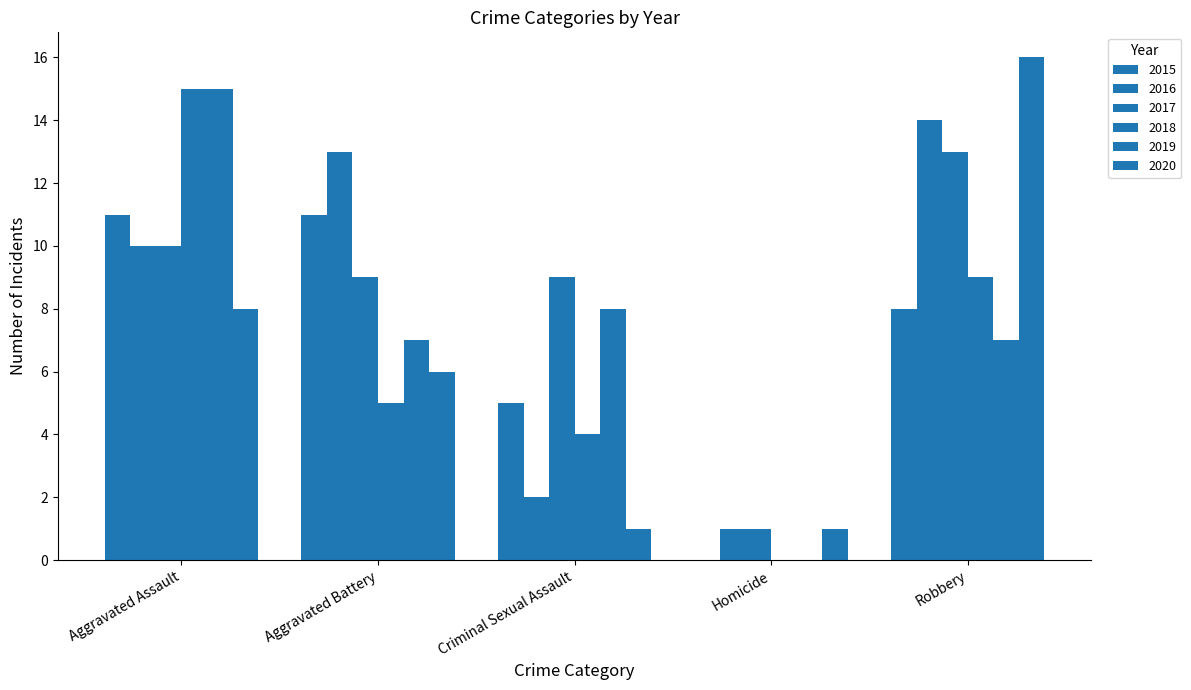

Does the chart contain stacked bars?

No